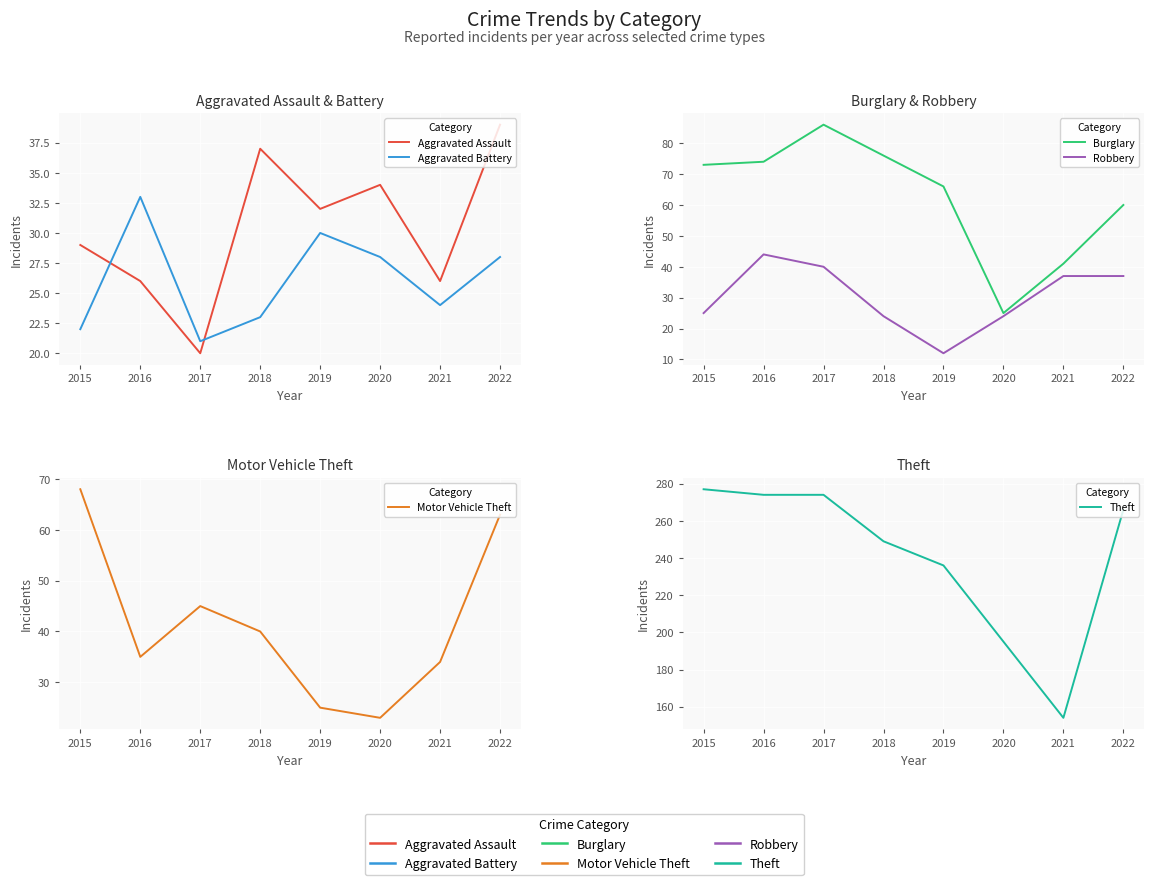

Between which two adjacent categories do Aggravated Battery and Robbery first intersect?

2018 and 2019